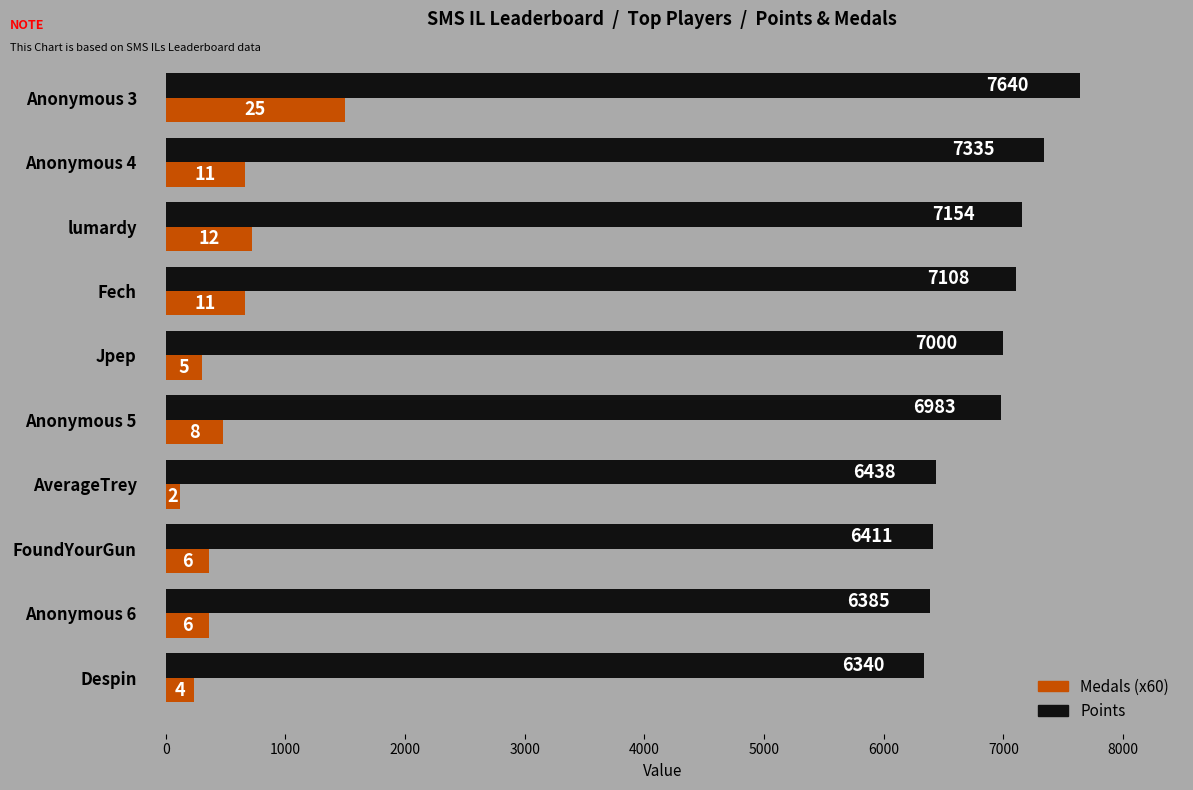

Between lumardy and Anonymous 6, which series saw the biggest shift?

Points